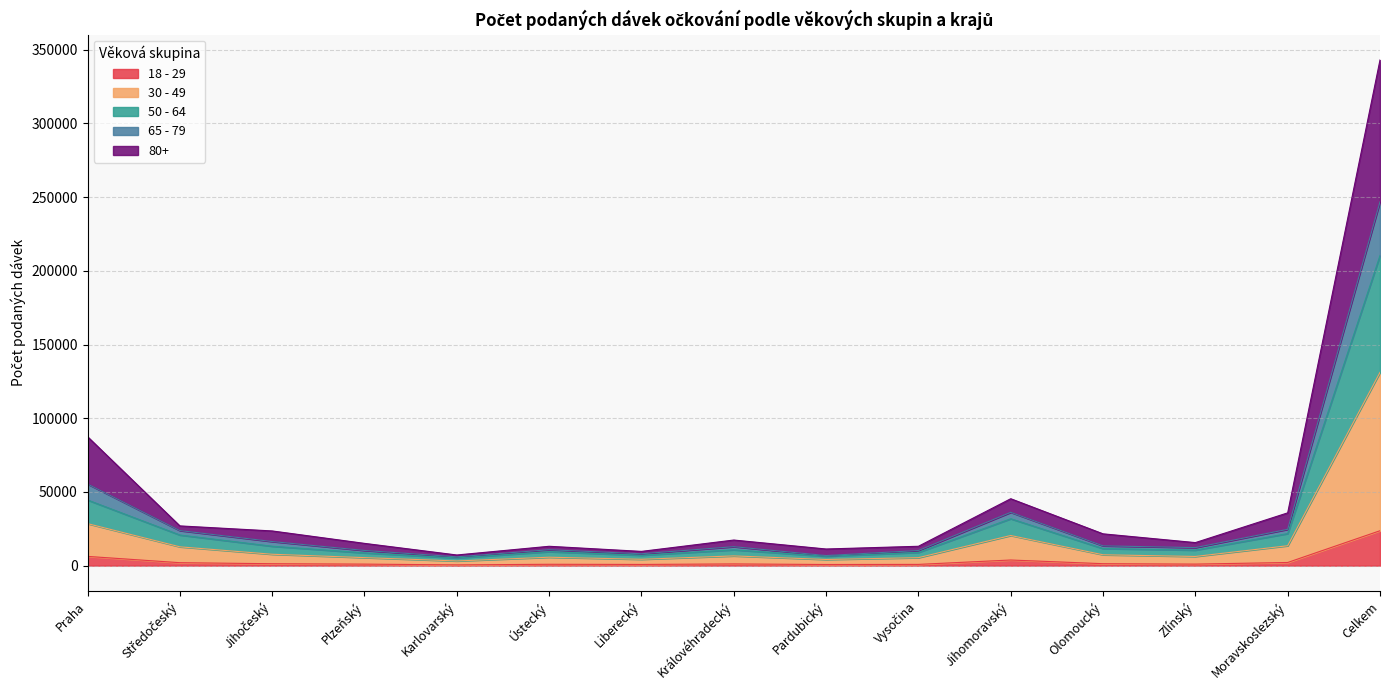

At which category is the sum across all series the highest?

Celkem